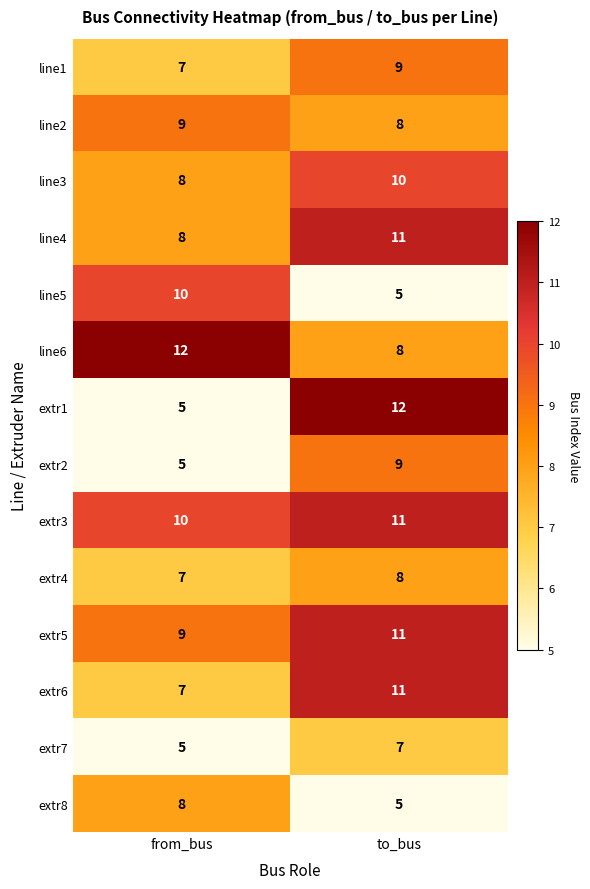

At which category is the sum across all series the highest?

to_bus